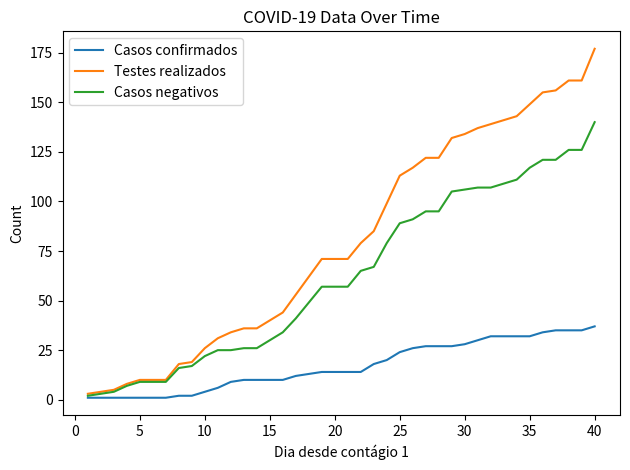

What is the smallest value displayed?

1